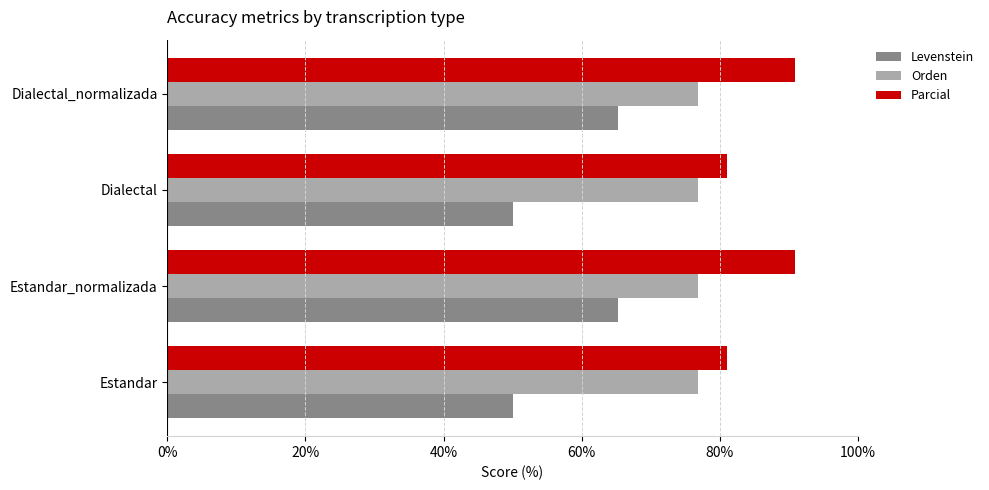

List the series in order of their peak value, highest first.

Parcial, Orden, Levenstein